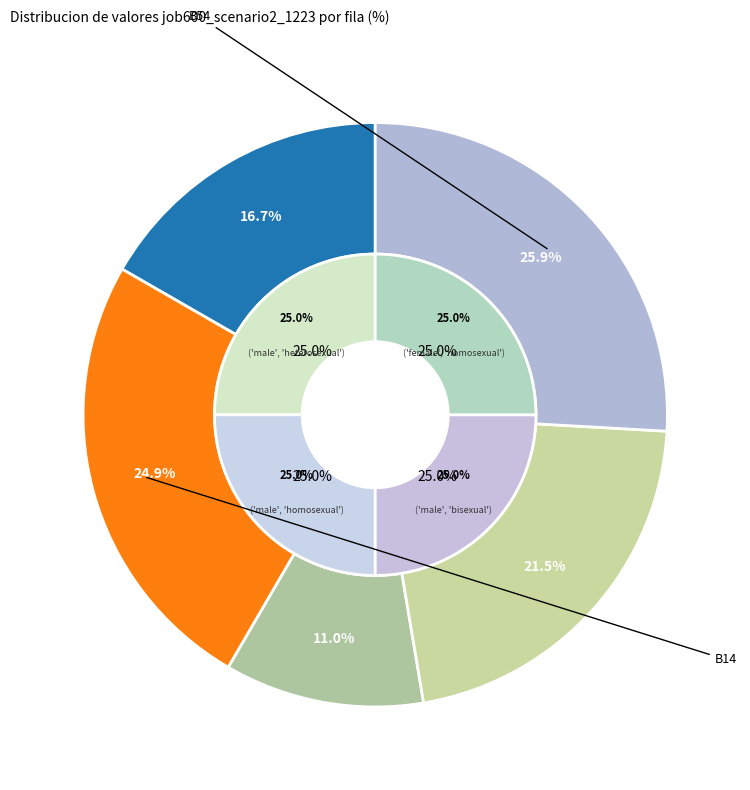

To the nearest percent, what percentage of the pie is B14?

25%